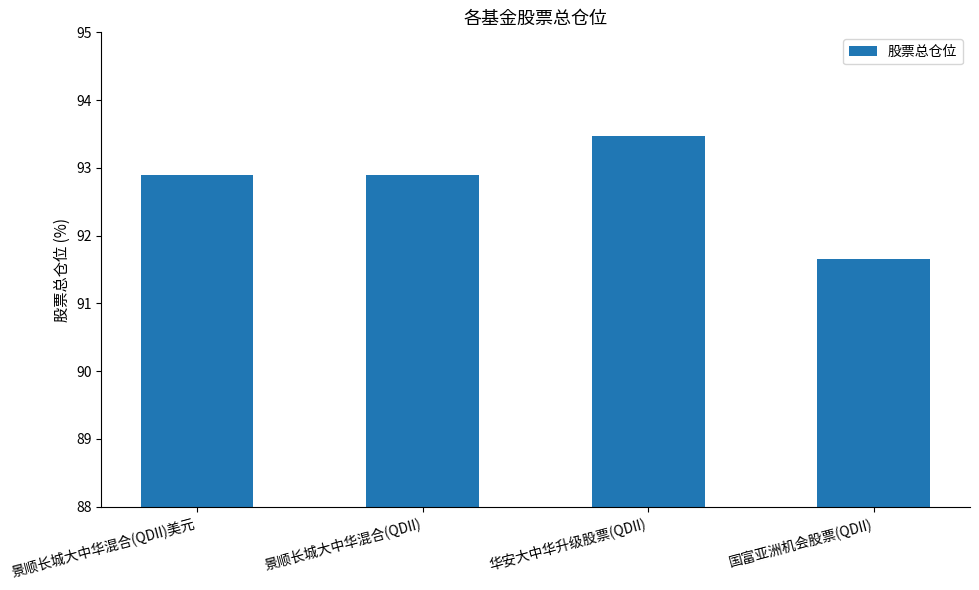

What position from the left is 华安大中华升级股票(QDII)?

3